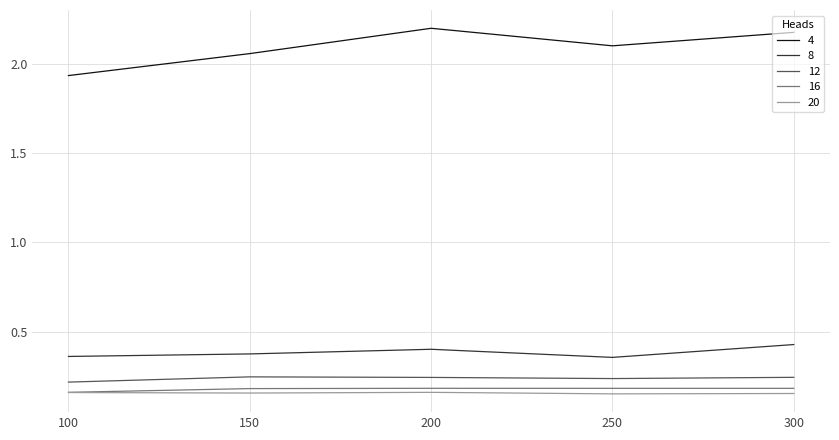

Where does the 4 series first go above 2?

150